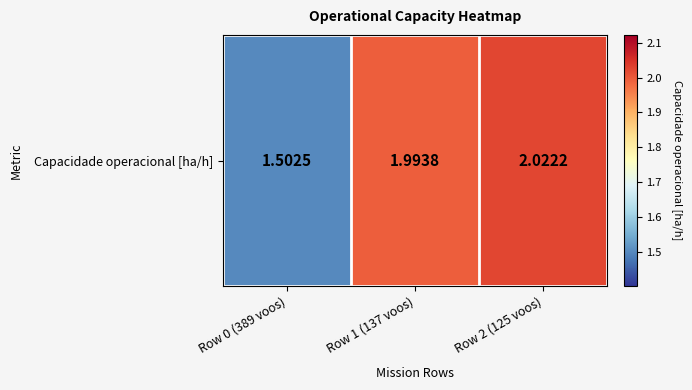

At which category does the chart reach its peak across all series?

Row 2 (125 voos)